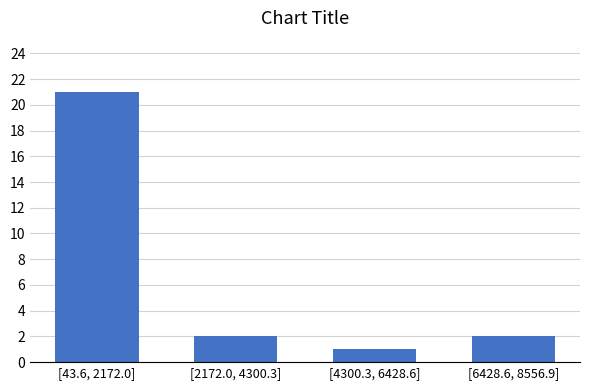

Reading left to right, transcribe all the data shown in this chart.

[43.6, 2172.0]=21	[2172.0, 4300.3]=2	[4300.3, 6428.6]=1	[6428.6, 8556.9]=2